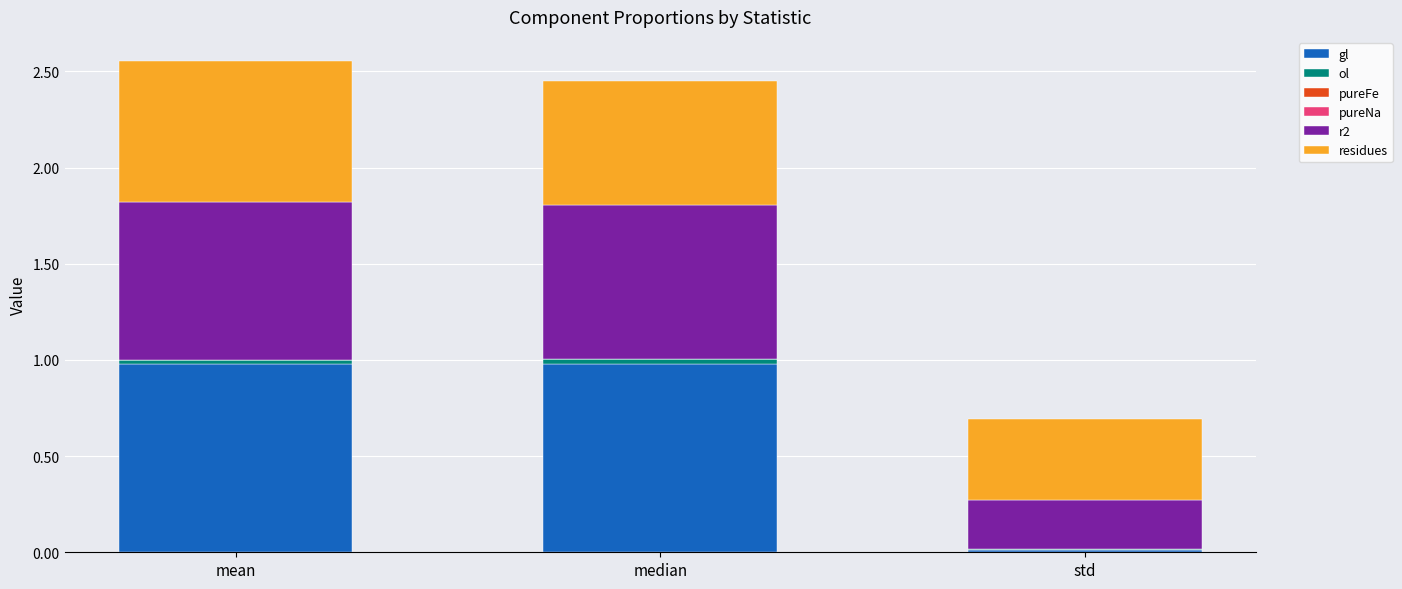

What is the maximum value for gl?

1.0